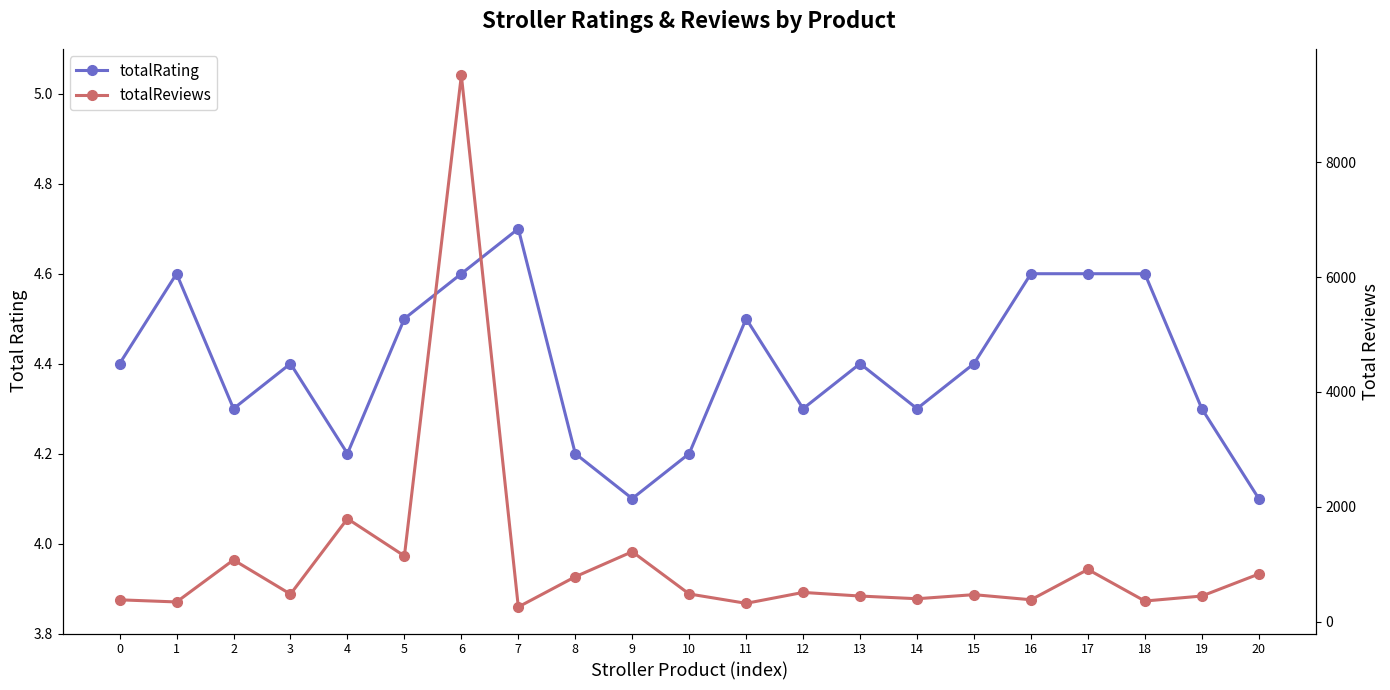

How many totalRating values are between 4 and 5?

21